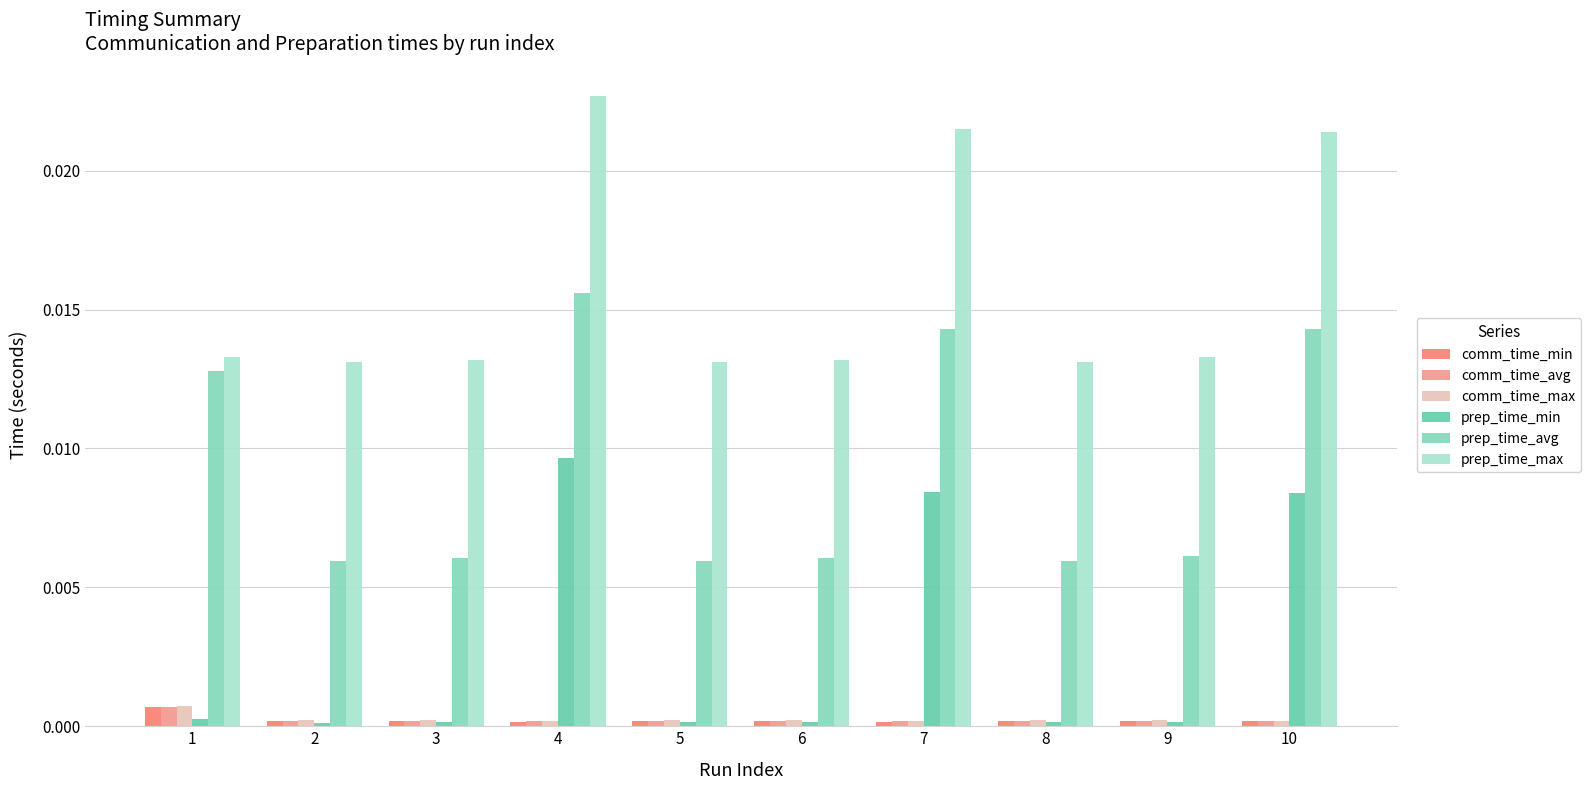

Rank the categories by comm_time_min value from highest to lowest.

1, 3, 5, 2, 8, 9, 6, 10, 4, 7